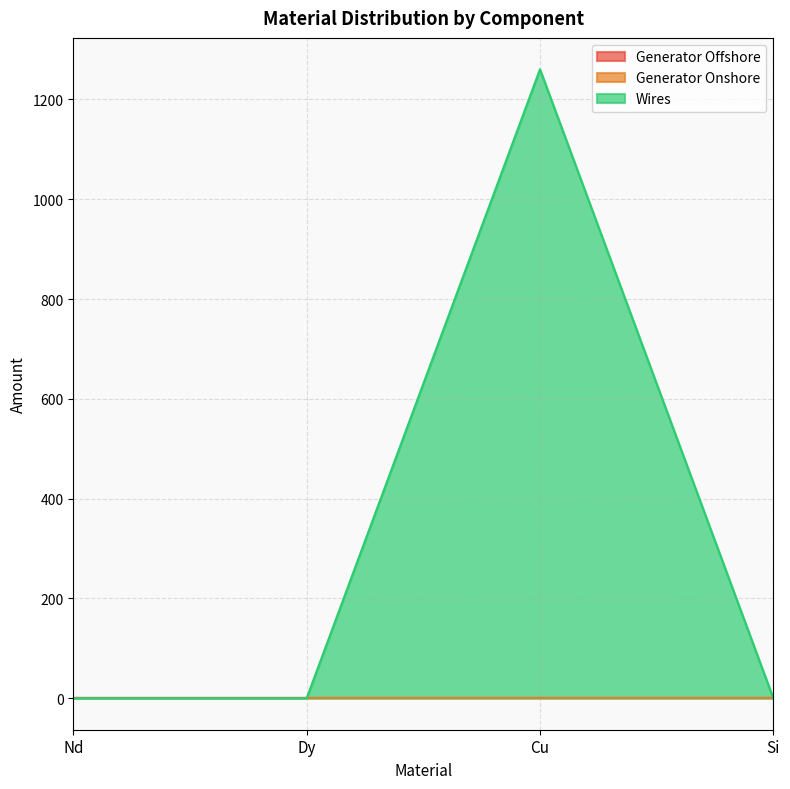

Which series has the largest total across all categories?

Wires